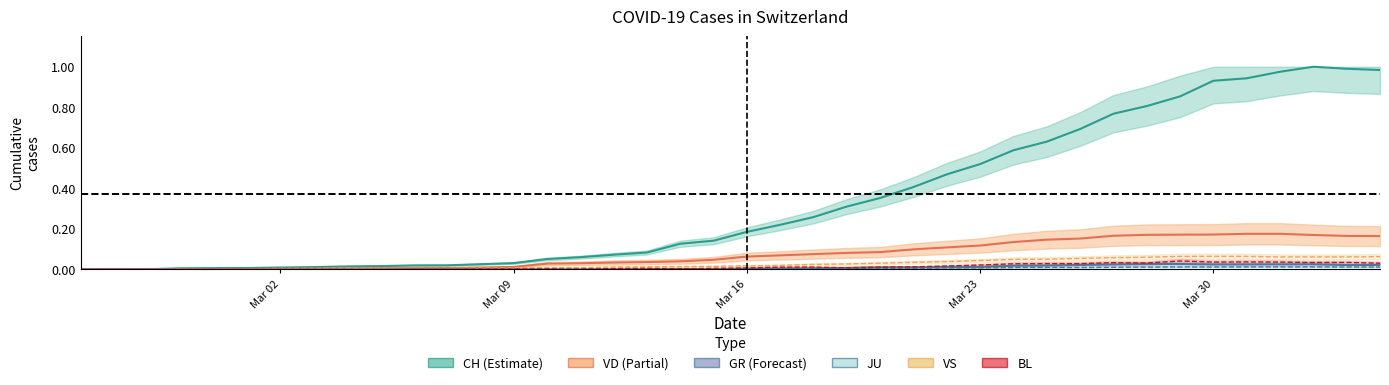

At which category is the sum across all series the highest?

2020-04-02